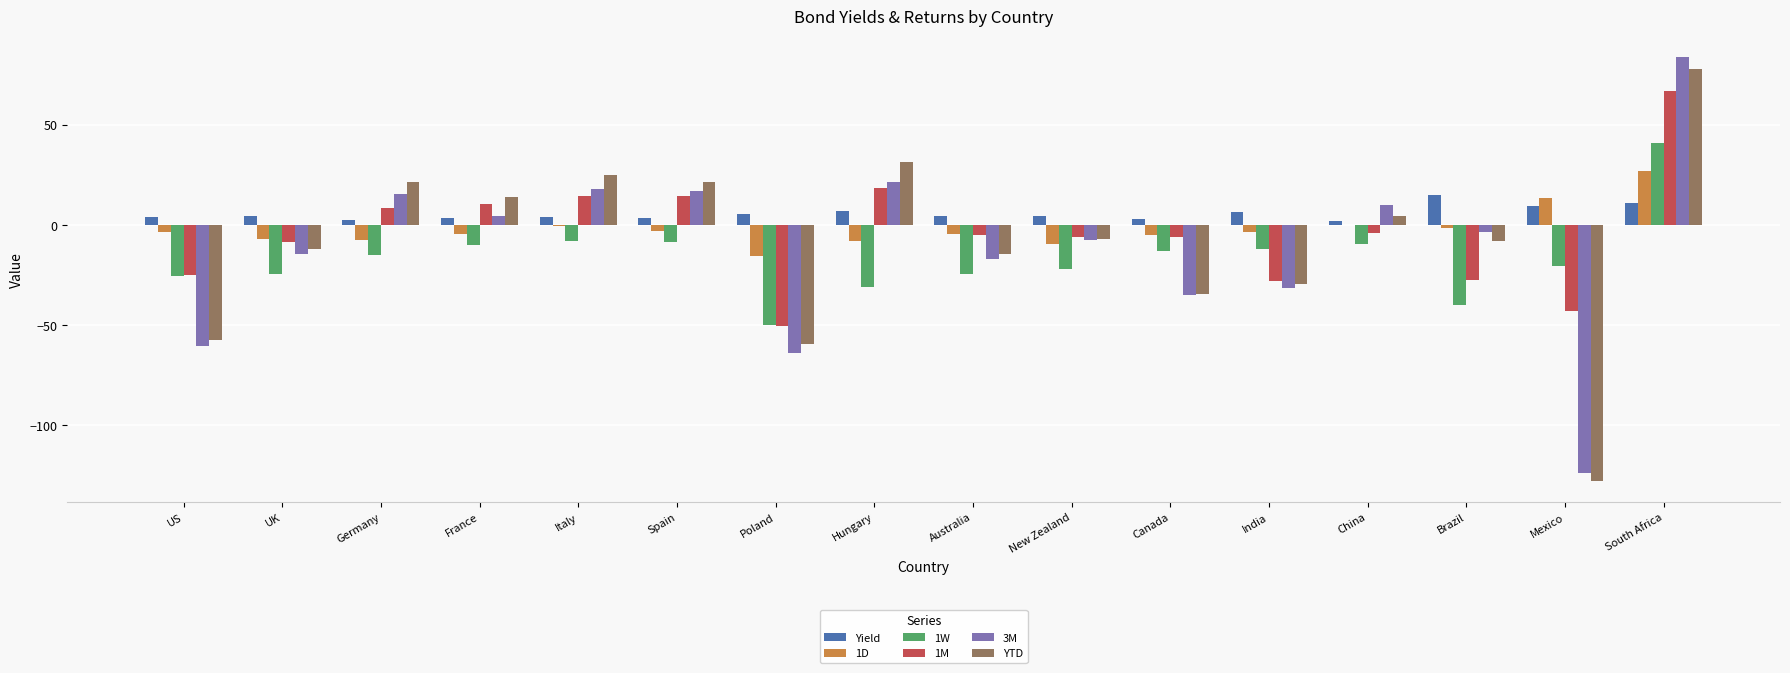

How many categories are shown in the chart?

16